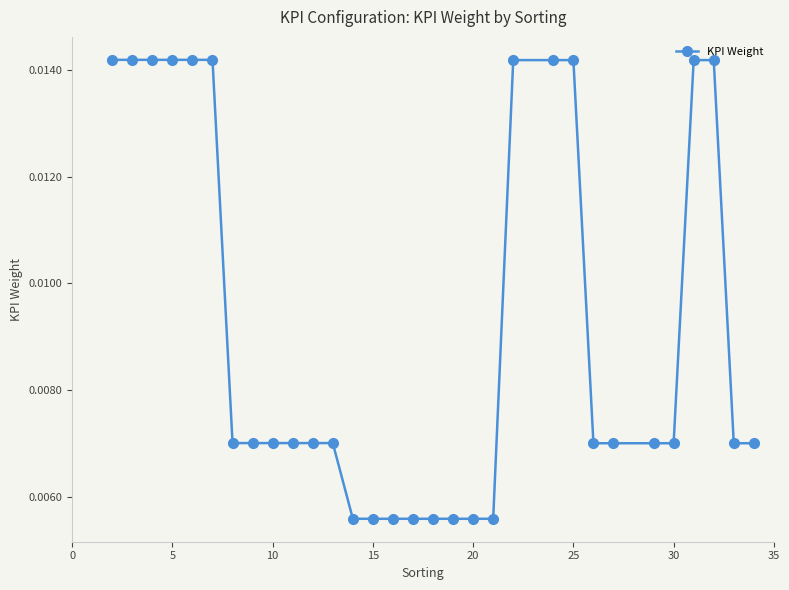

Count the values in the range 0 to 1.

31